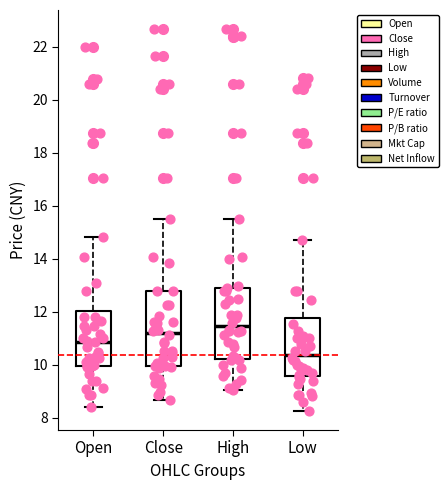

Reading left to right, read every box against the y-axis: the position of its median line, the range the box covers, and the ends of its whiskers. The values are not printed on the chart, so give them approximately, as read against the axis.

Open: median 10.8, box 10.0 to 12.0, whiskers 8.4 to 14.8
Close: median 11.2, box 10.0 to 12.8, whiskers 8.6 to 15.4
High: median 11.4, box 10.2 to 13.0, whiskers 9.0 to 15.4
Low: median 10.4, box 9.6 to 11.8, whiskers 8.2 to 14.8